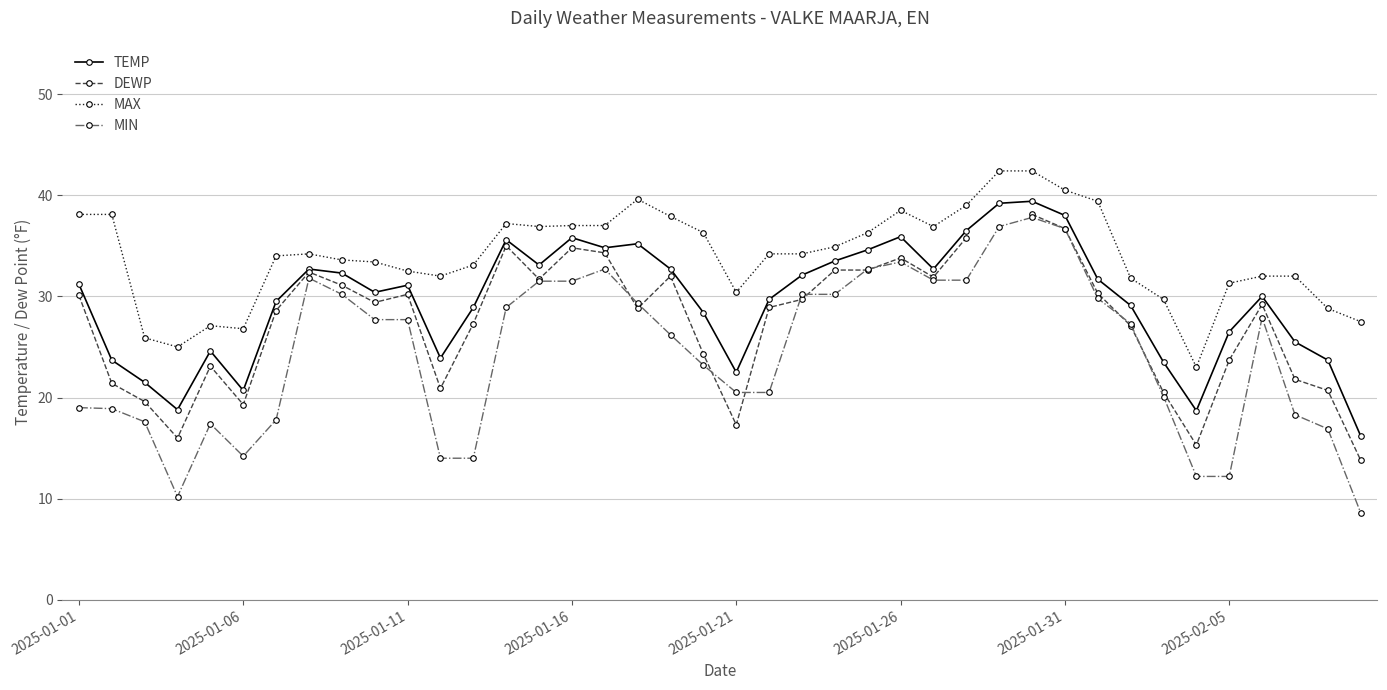

Is the value of DEWP at 36 greater than the value of MAX at 9?

No